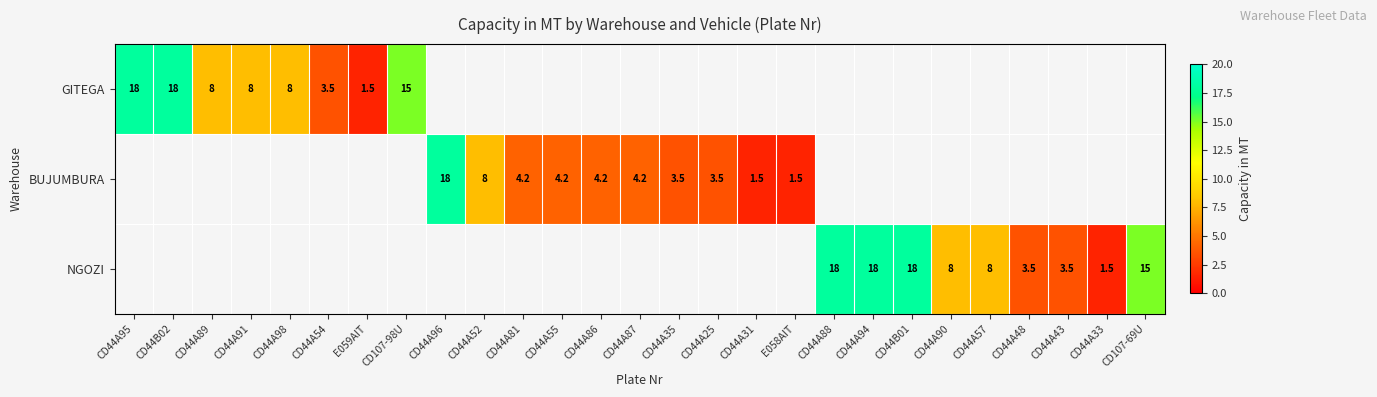

What is the difference between the BUJUMBURA values at CD44A55 and CD44A25?

0.7